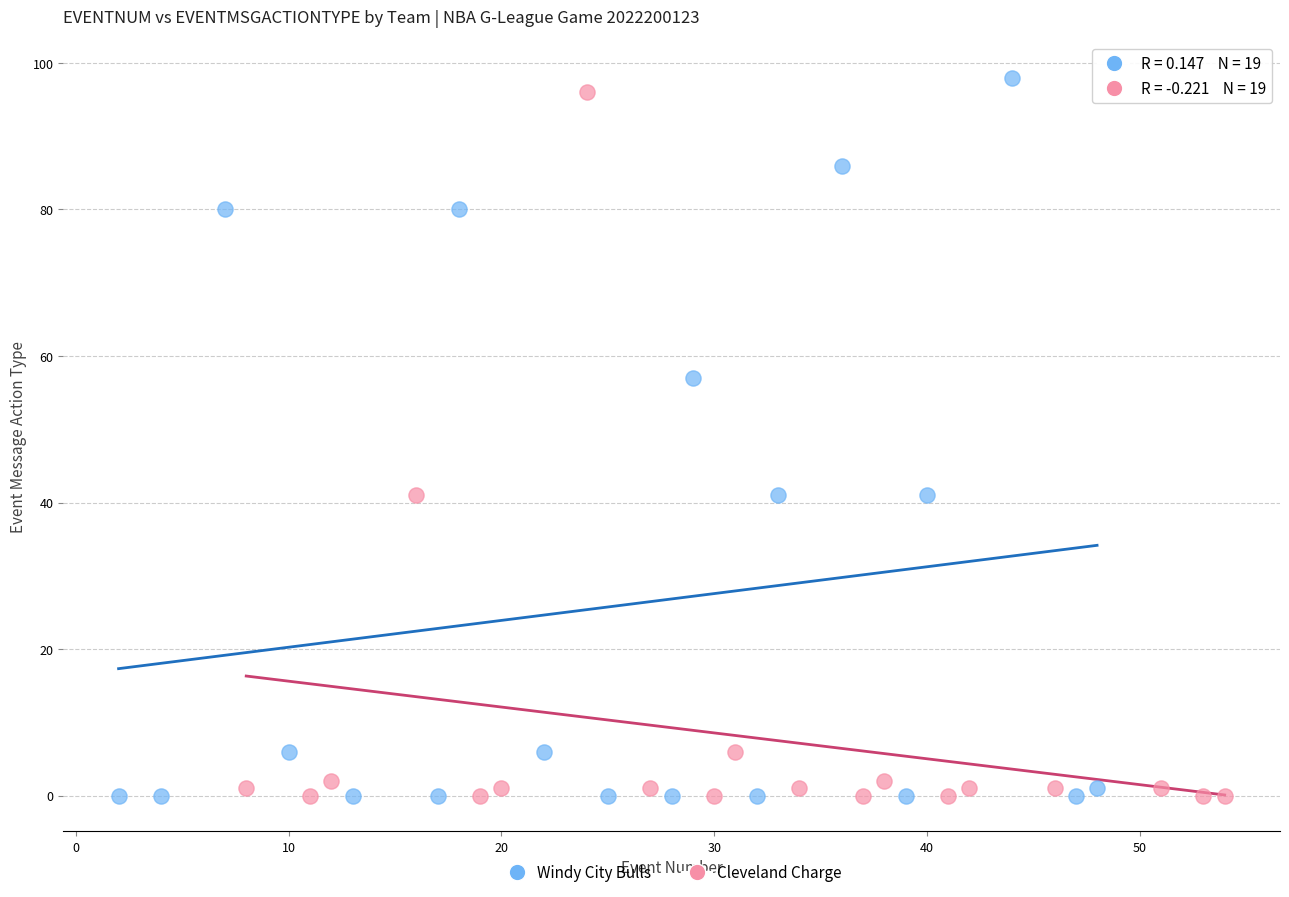

What are all the series names shown in the legend?

Windy City Bulls, Cleveland Charge